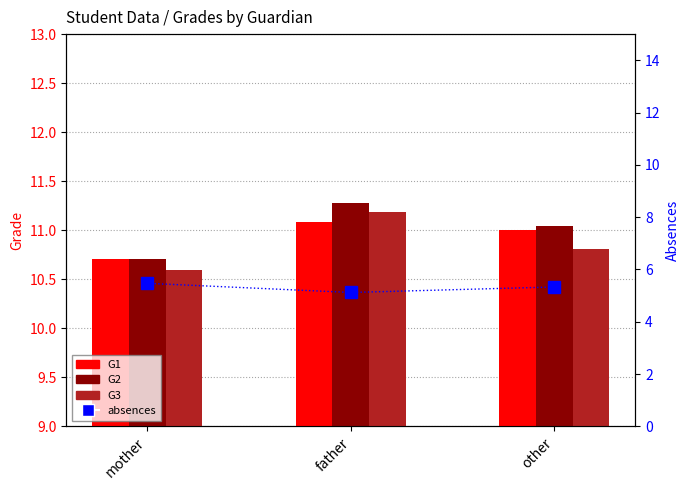

Reading right to left, what are all the values shown in this chart?

G1: other=11.0	father=11.1	mother=10.7
G2: other=11.0	father=11.3	mother=10.7
G3: other=10.8	father=11.2	mother=10.6
absences: other=5.3	father=5.1	mother=5.5